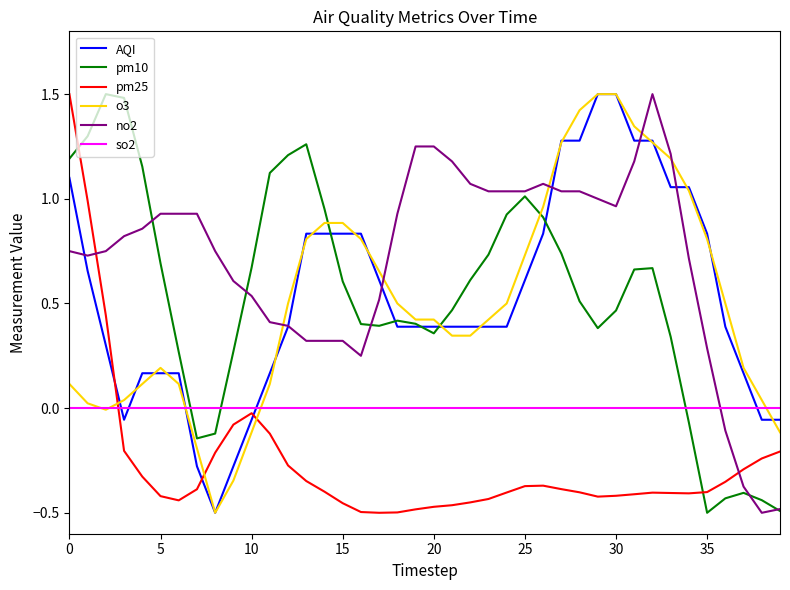

What is the sum of all AQI values?

21.6